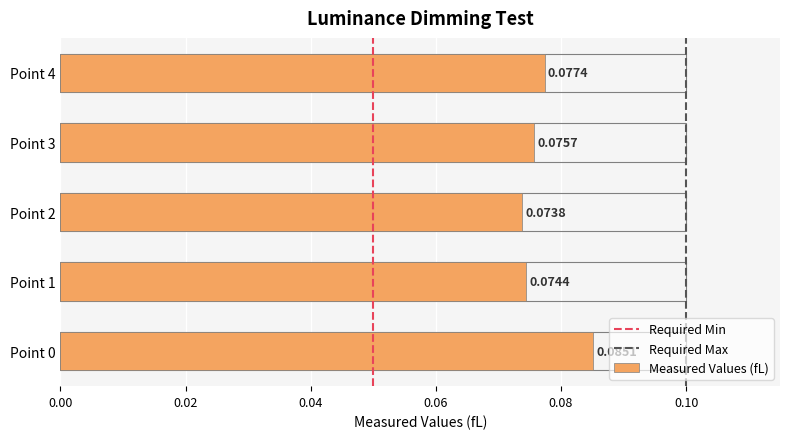

How many bars are there in total?

5